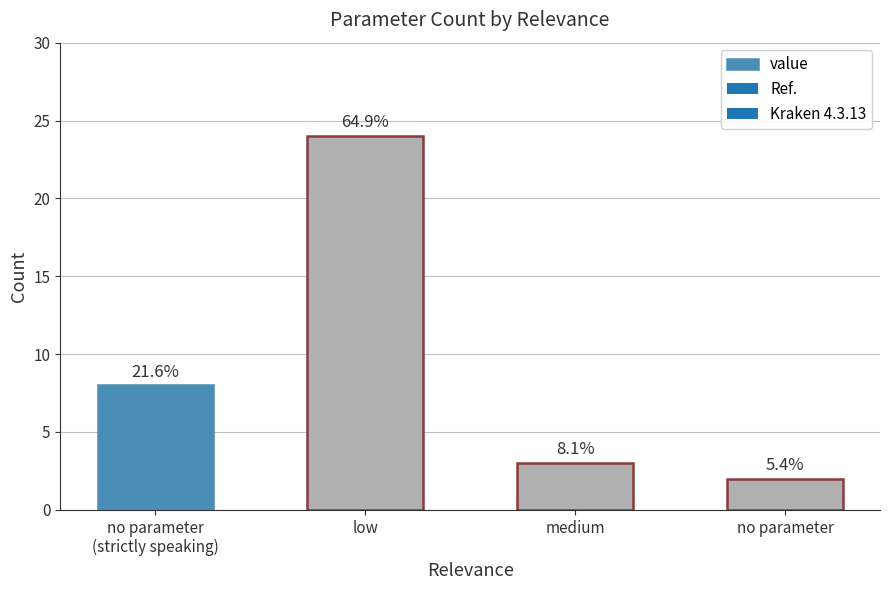

Does the chart contain any negative values?

No